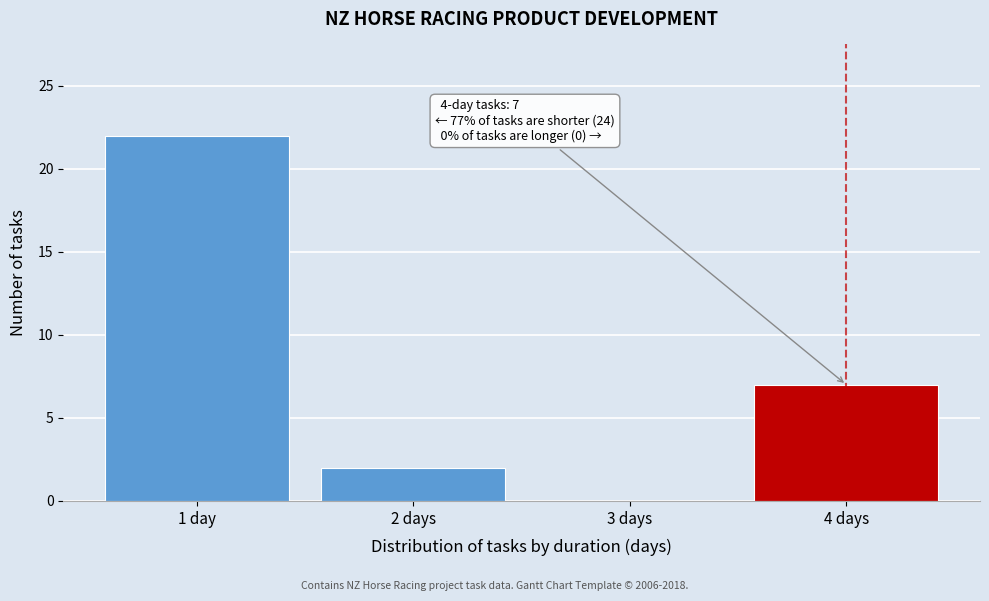

Reading left to right, transcribe all the data shown in this chart.

1 day=22	2 days=2	3 days=0	4 days=7